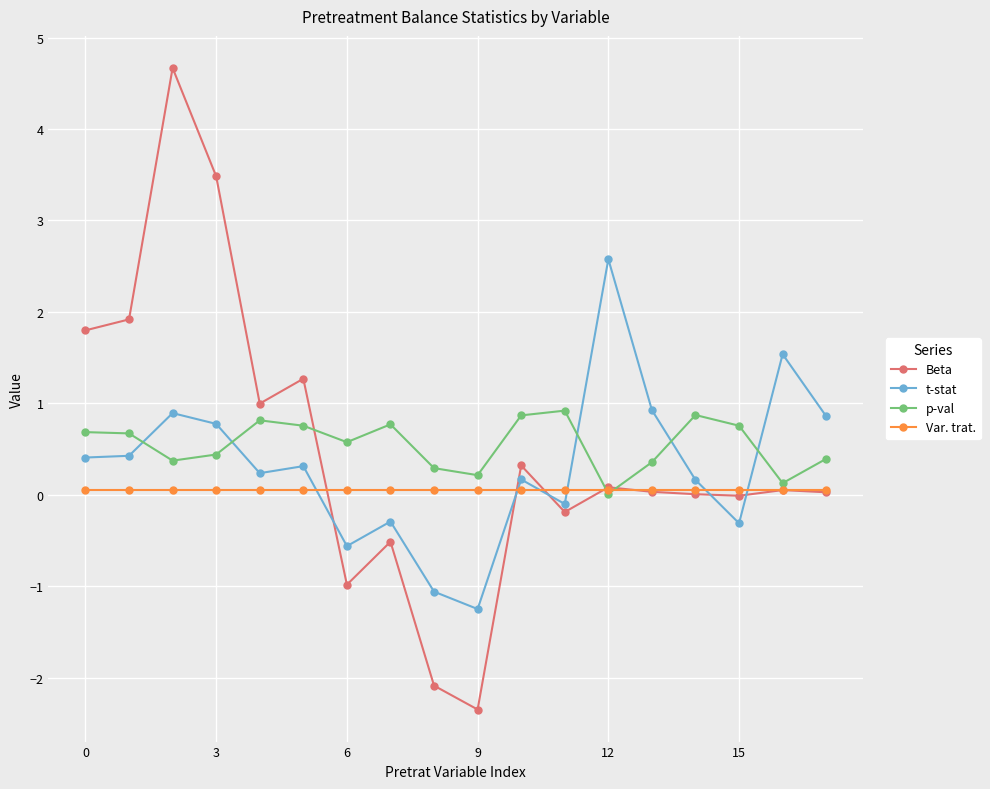

How many distinct data groups are displayed?

4